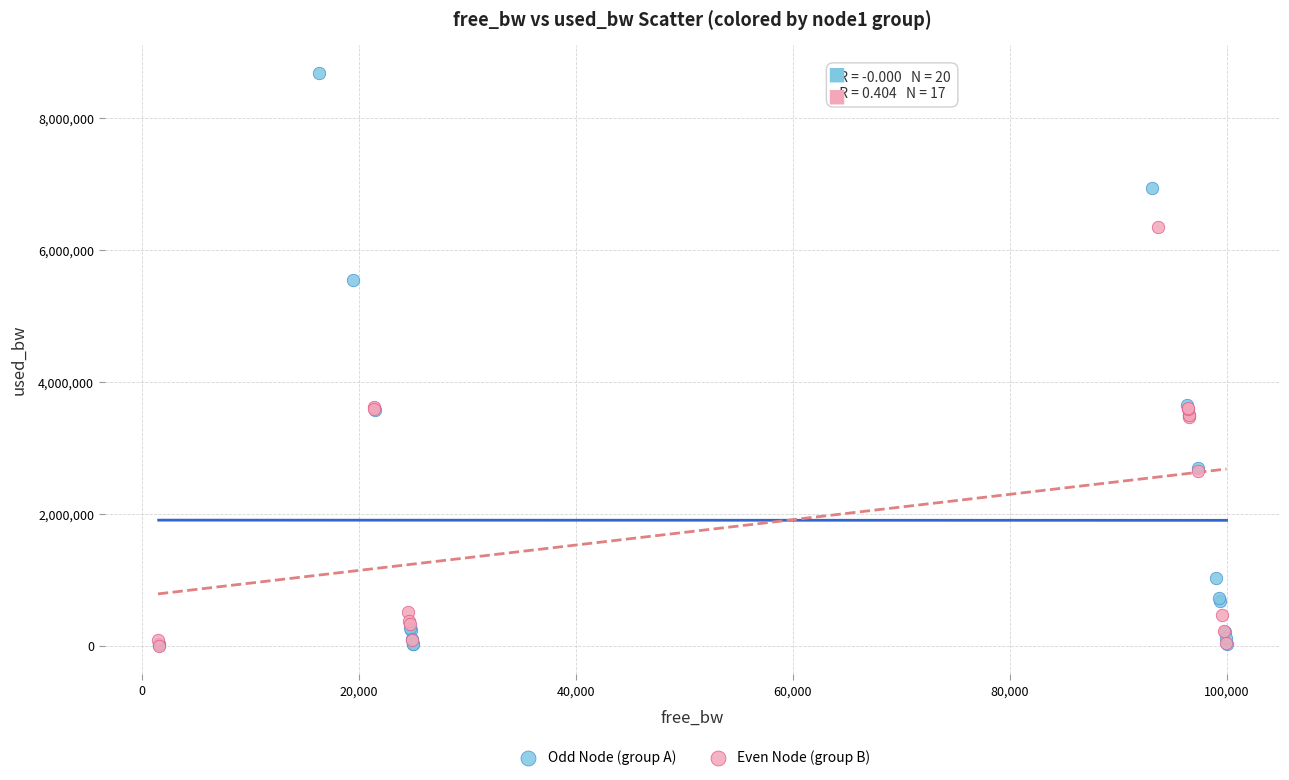

Which series reaches the maximum Y coordinate?

Odd Node (group A)